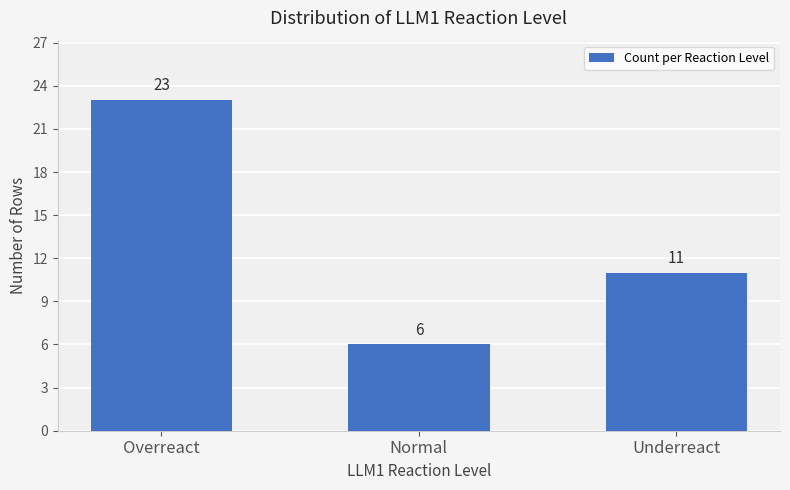

What position from the left is Overreact?

1